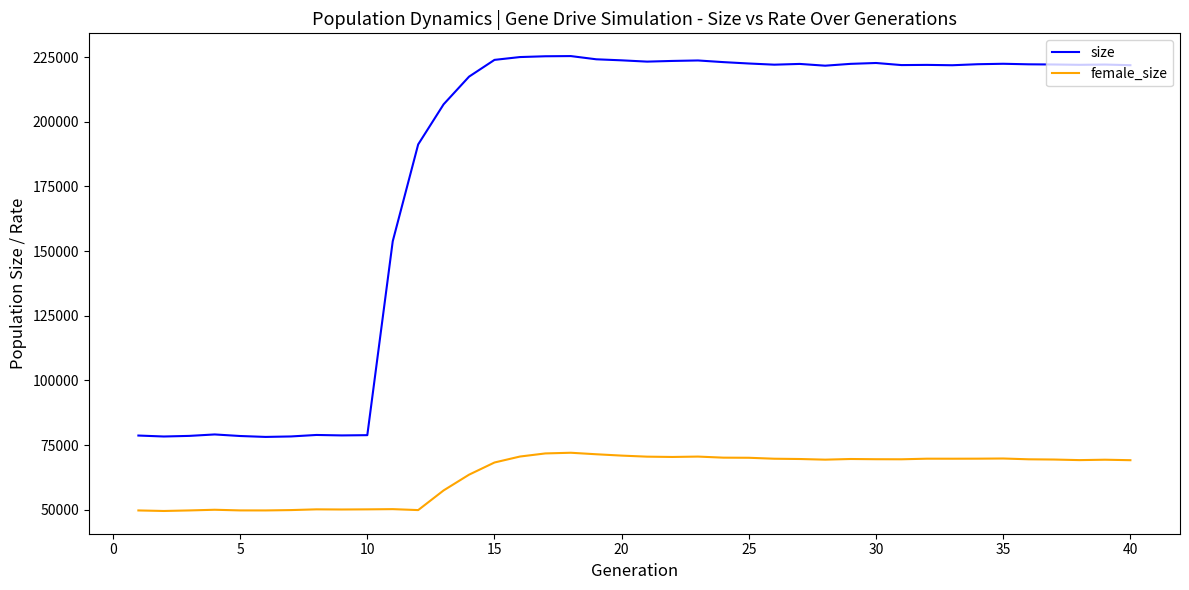

List the series in order of their overall mean, highest first.

size, female_size